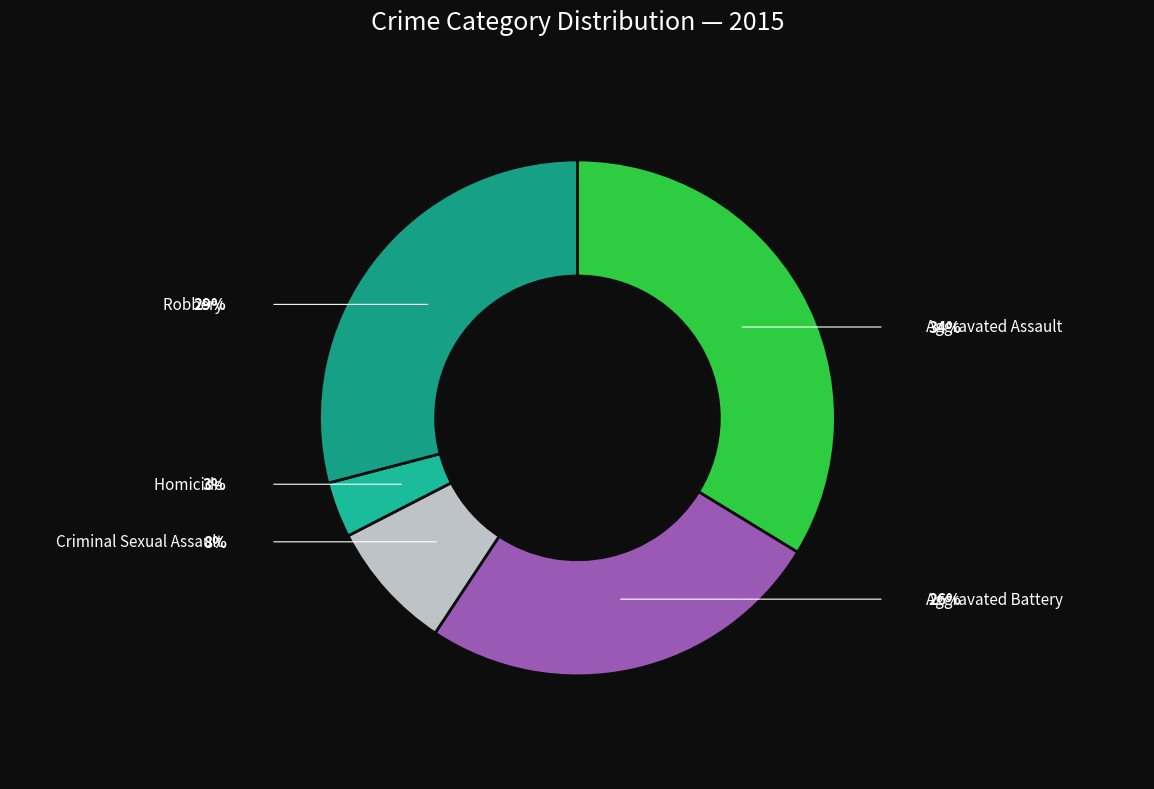

Rank the categories by value from highest to lowest.

Aggravated Assault, Robbery, Aggravated Battery, Criminal Sexual Assault, Homicide